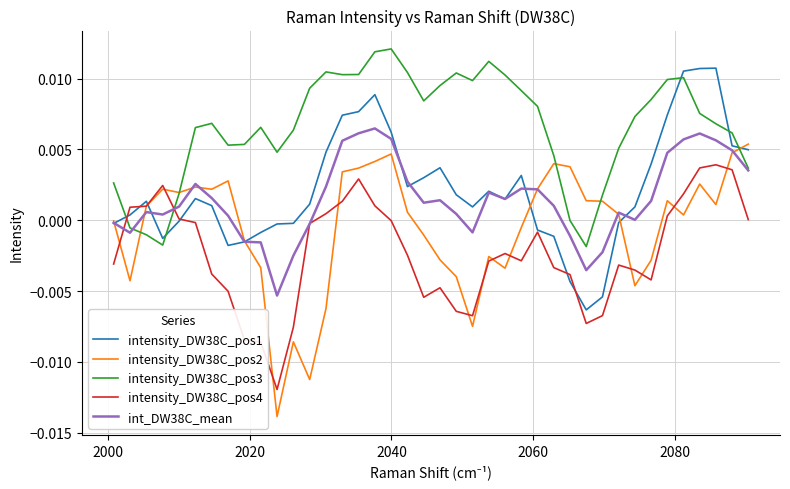

Which series has the largest range (max minus min)?

intensity_DW38C_pos2